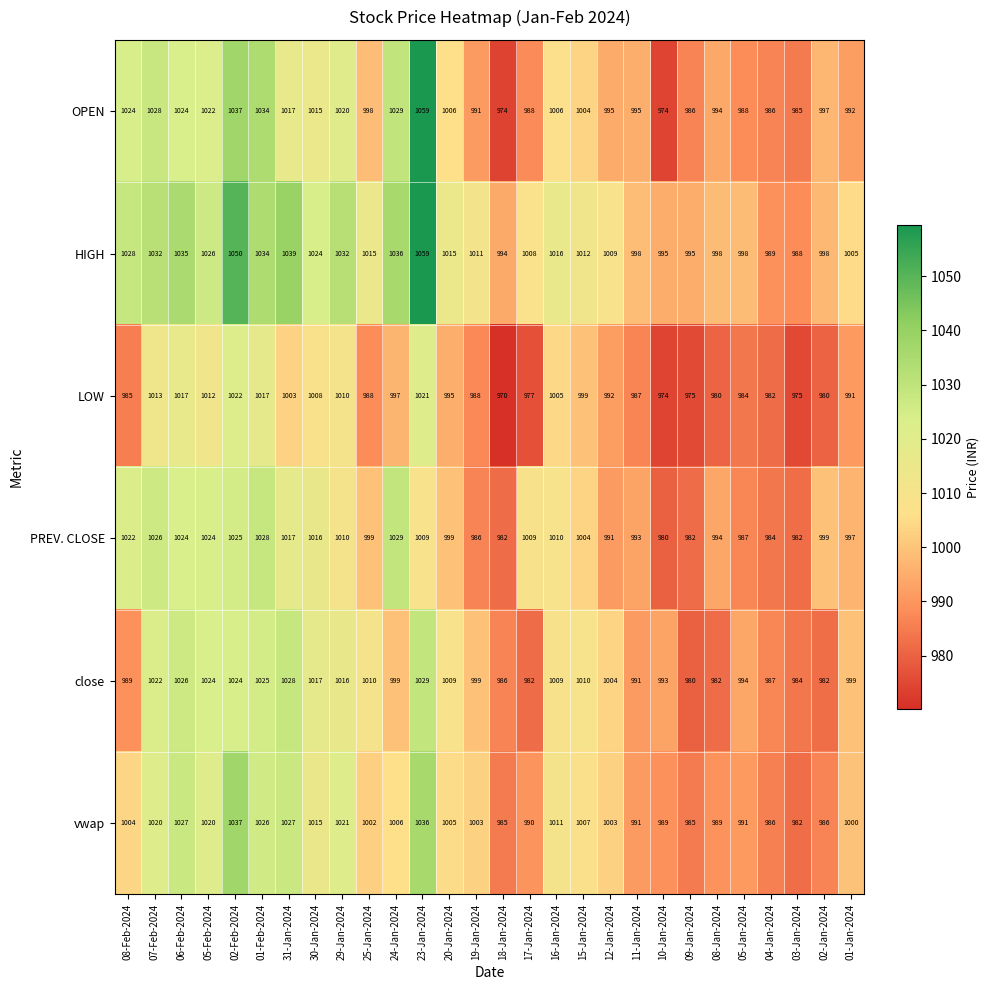

At which label does HIGH reach its minimum?

03-Jan-2024